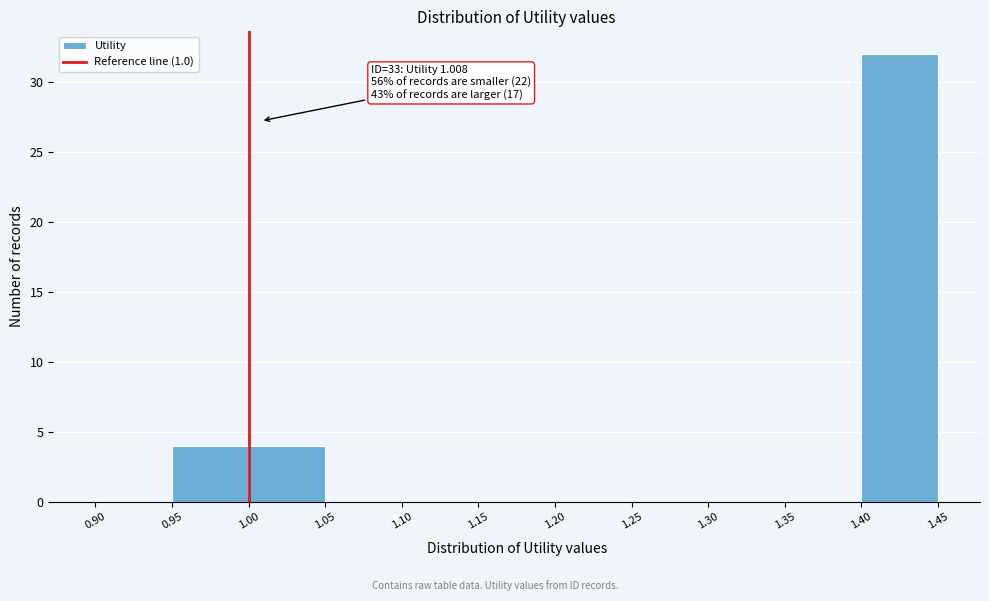

Over which range of the x-axis is the bar tallest?

1.40 to 1.45